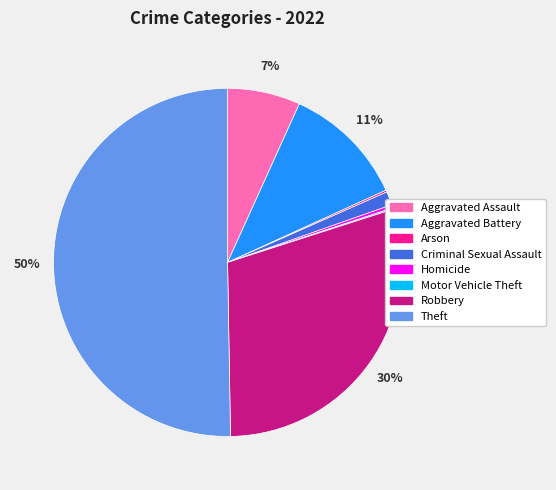

Is it true that Theft is 41% of the pie?

False